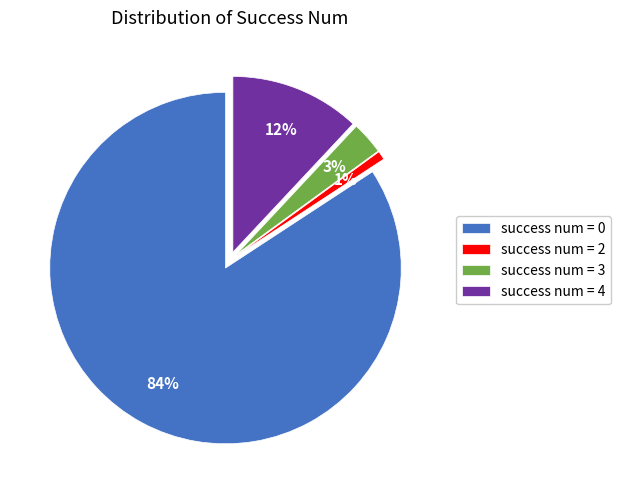

Is the sum of success num = 2 and success num = 3 greater than half?

No